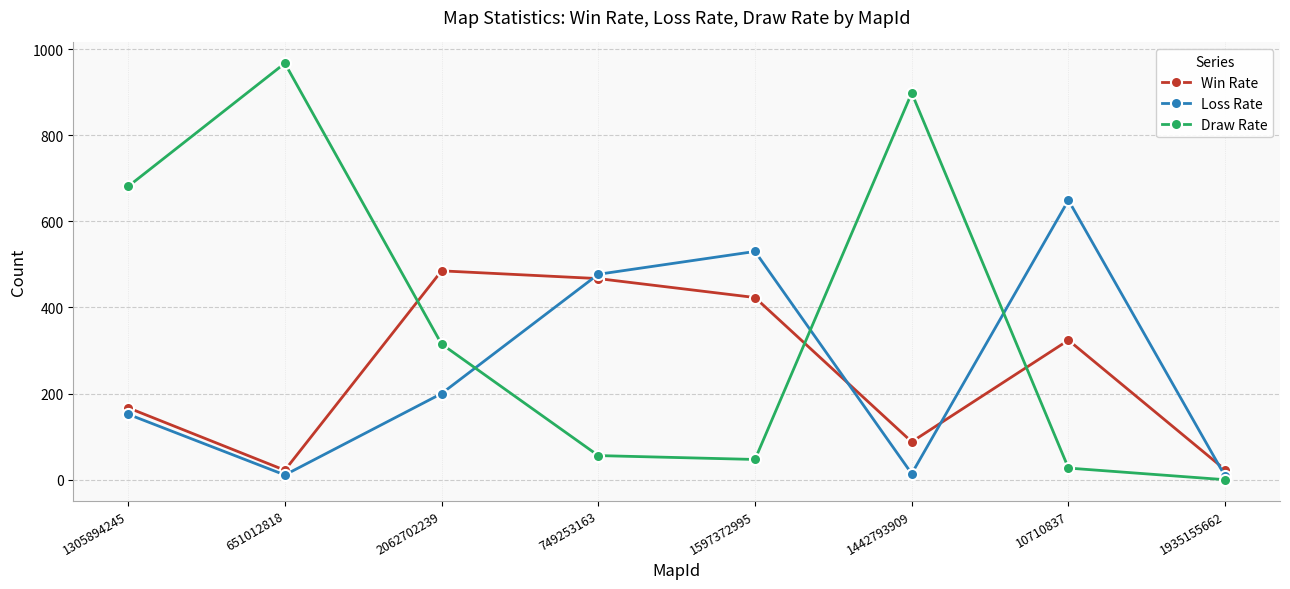

At 2062702239, list the series in order from smallest to largest.

Loss Rate, Draw Rate, Win Rate